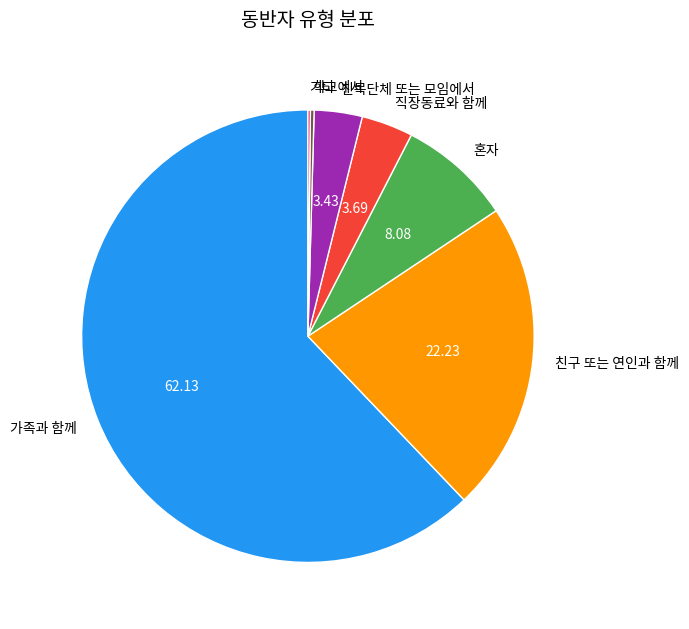

What is the majority slice?

가족과 함께